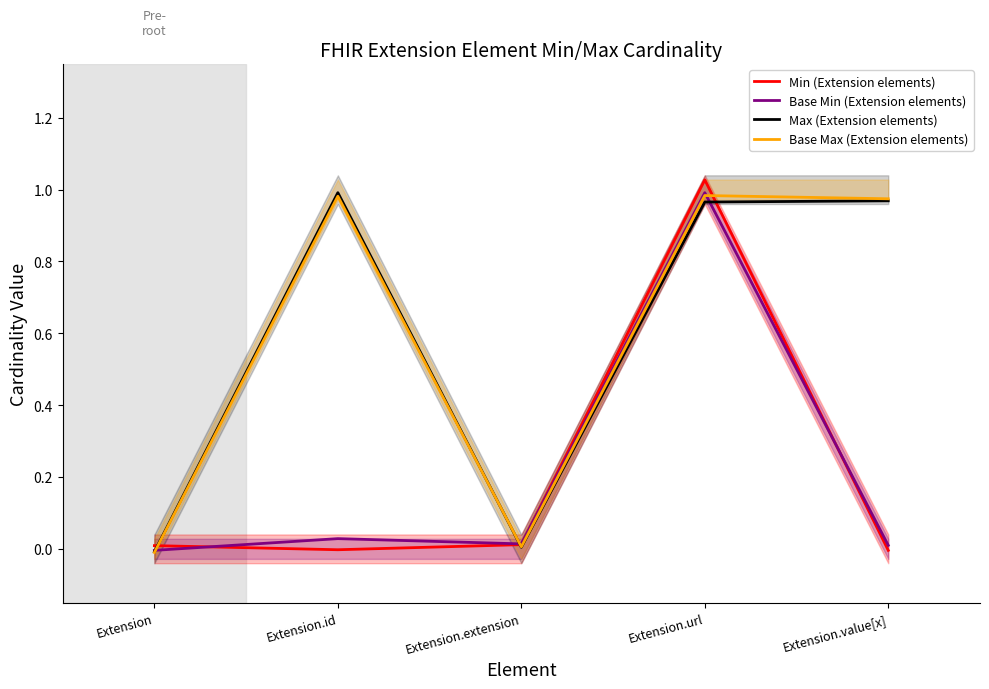

Count the number of data series in this chart.

4